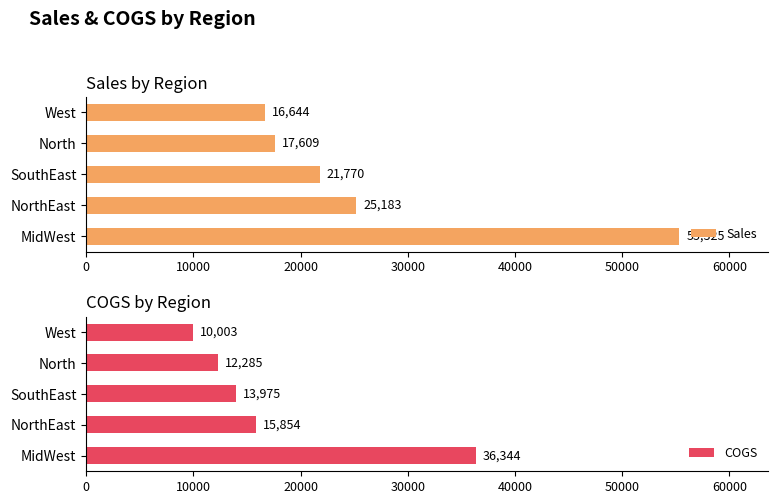

Rank the categories by Sales value from lowest to highest.

West, North, SouthEast, NorthEast, MidWest